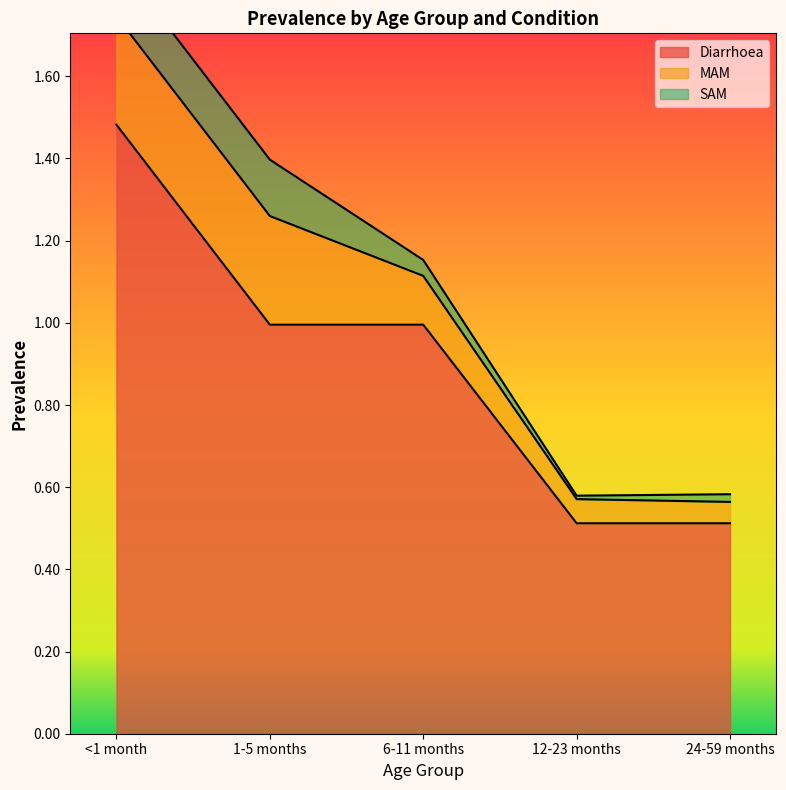

Which has a higher value, 12-23 months or 6-11 months?

6-11 months